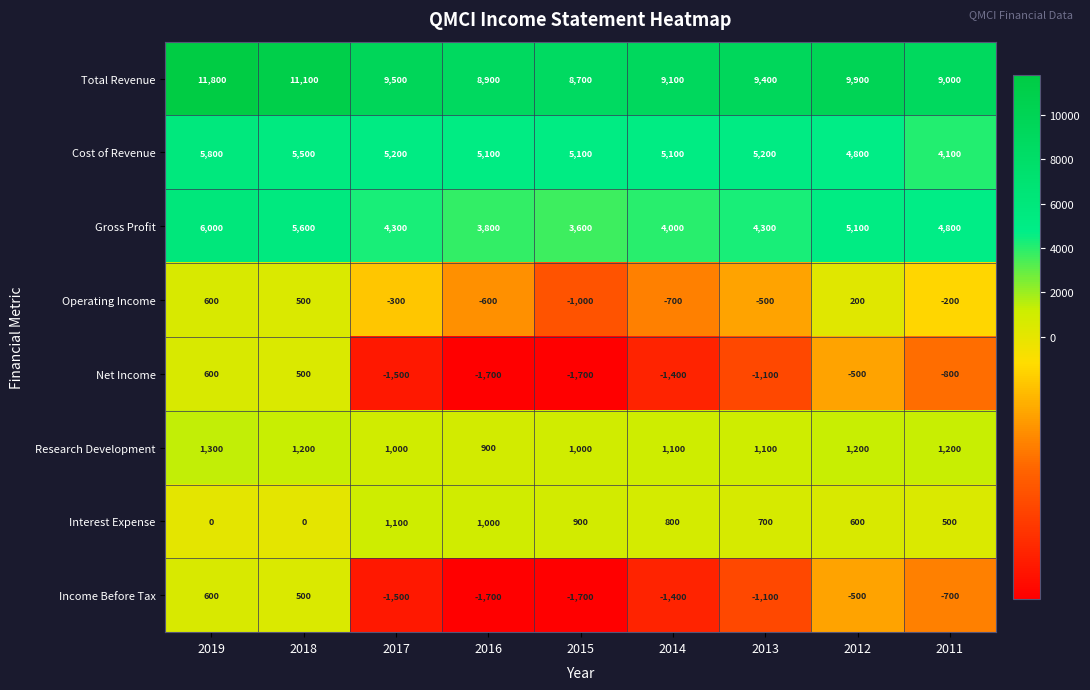

The value of Research Development at 2015 is 1000. True or false?

True